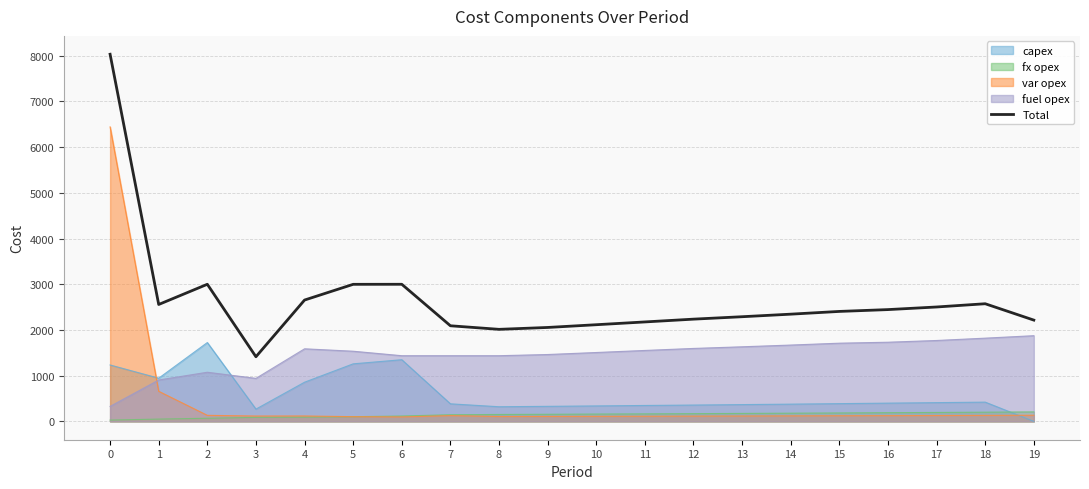

Between 7 and 6, which is larger?

6